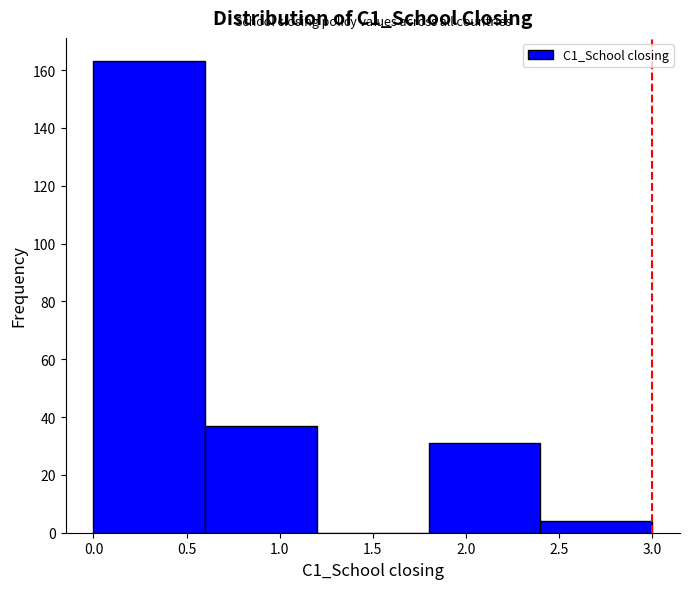

Reading left to right, transcribe this chart: for each bar, give the range it covers on the x-axis and its height. The values are not printed on the chart, so give them approximately, as read against the axis.

0.0 to 0.6: 164
0.6 to 1.2: 38
1.2 to 1.8: 0
1.8 to 2.4: 32
2.4 to 3.0: 4